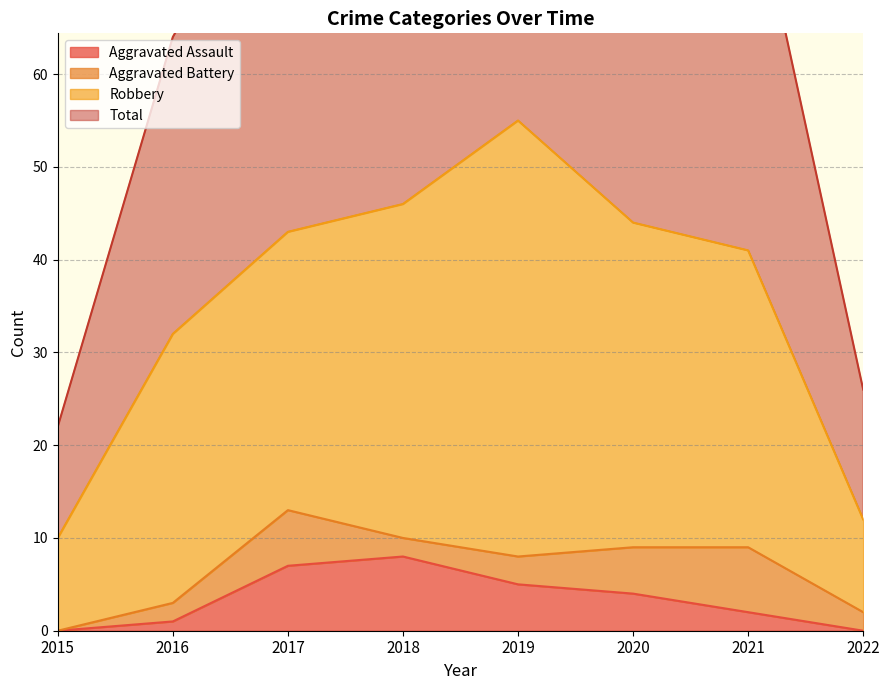

True or false: Aggravated Assault has a value of 1 at 2016.

True